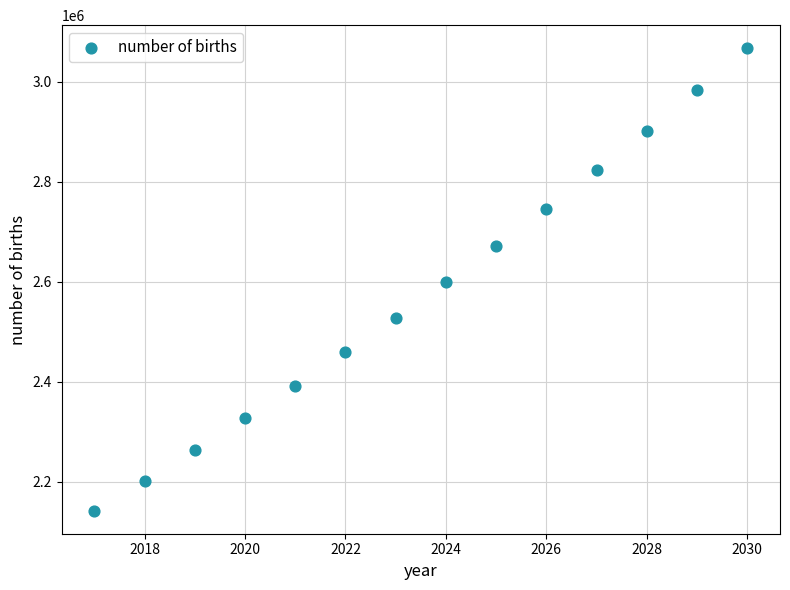

What is the range of X values (max minus min)?

13